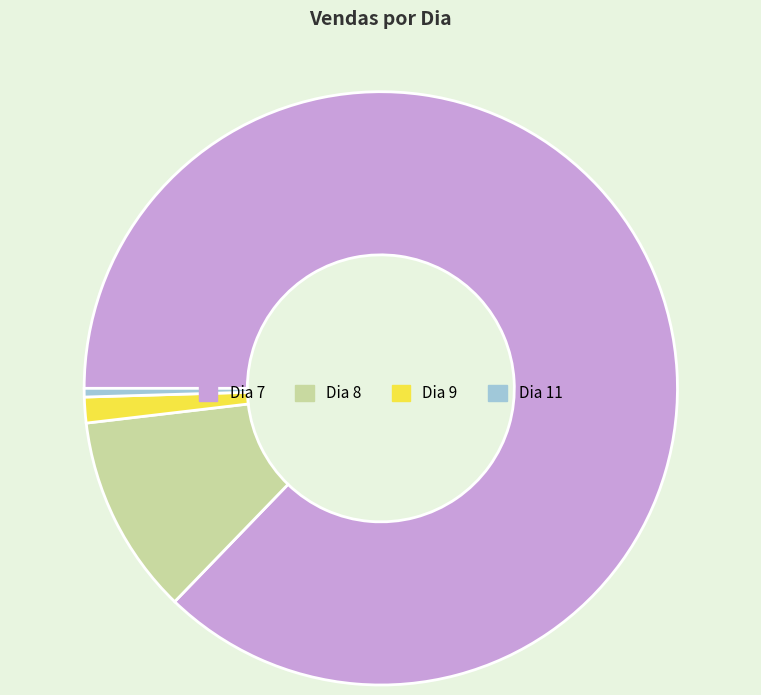

Do Dia 9 and Dia 11 together represent more than half of the pie?

No